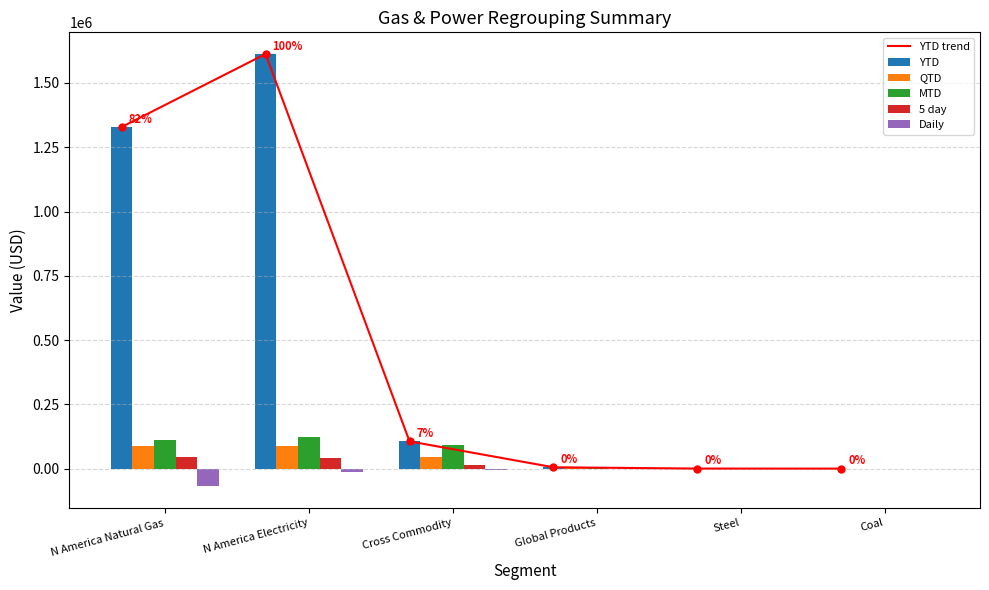

Which series has the largest total across all categories?

YTD trend